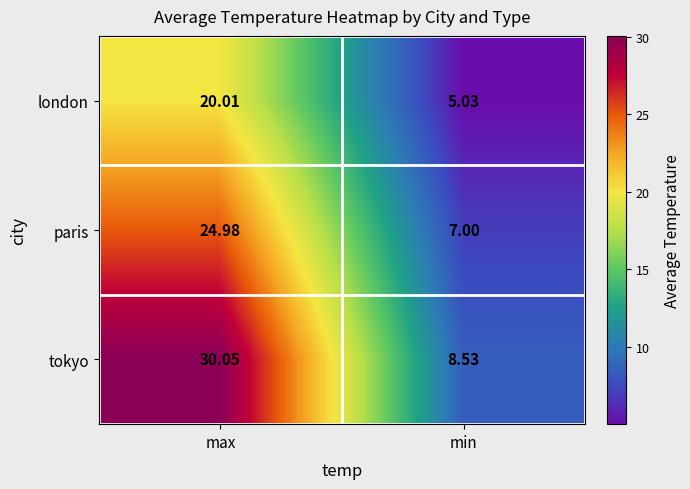

At which category does the chart reach its minimum across all series?

min